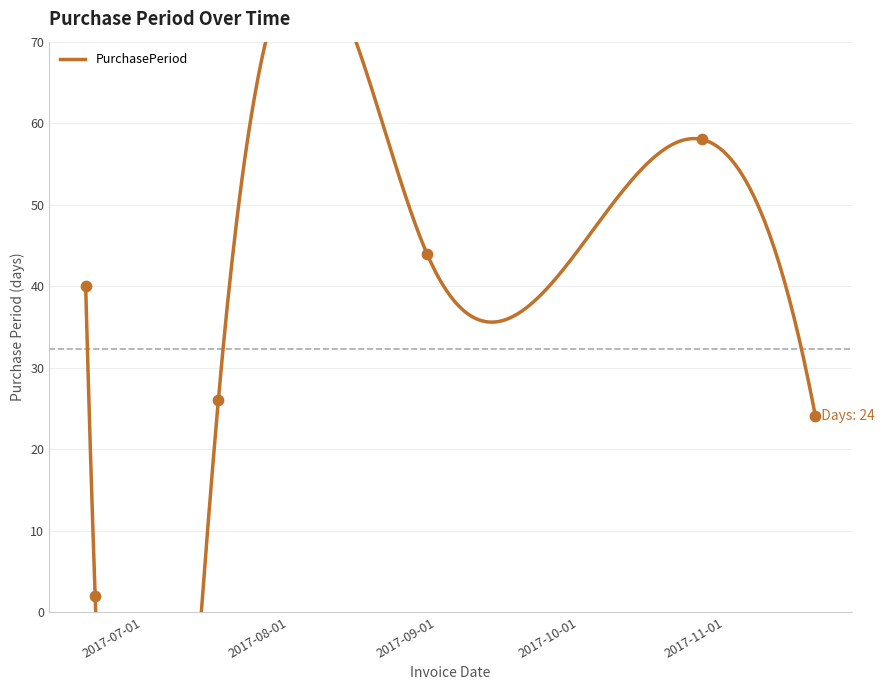

What is the change in value from 2017-06-21 to 2017-08-30?

+42